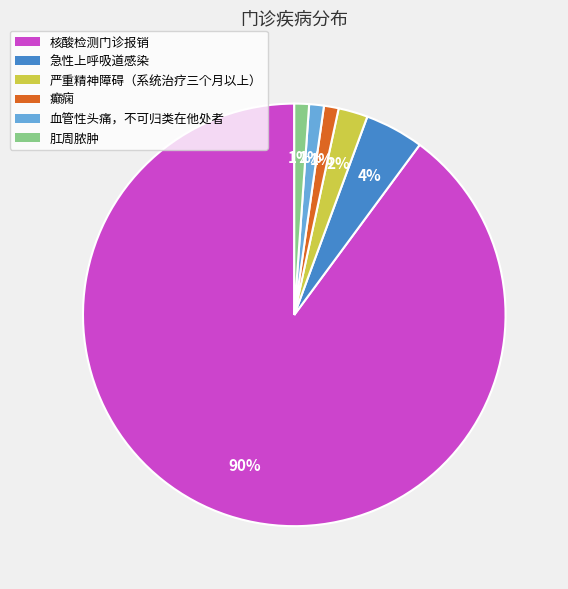

To the nearest percent, what is the average slice percentage?

17%